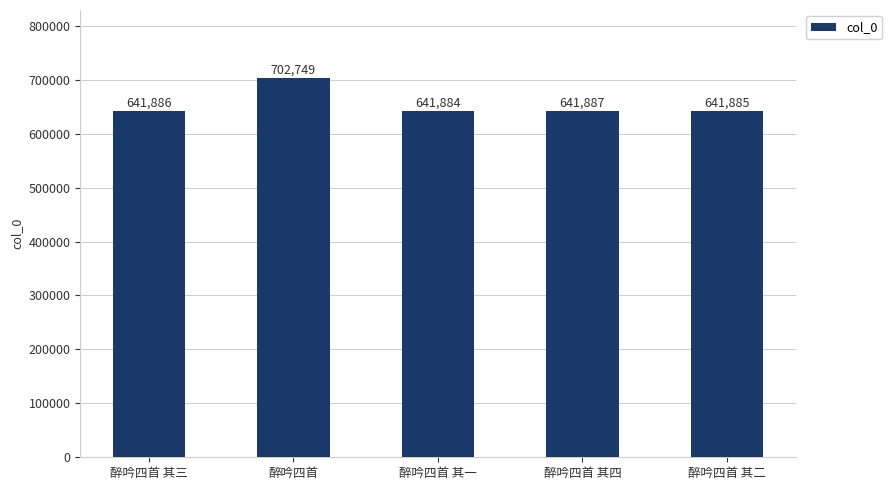

Where is the data nearest to the value 672316?

醉吟四首 其四